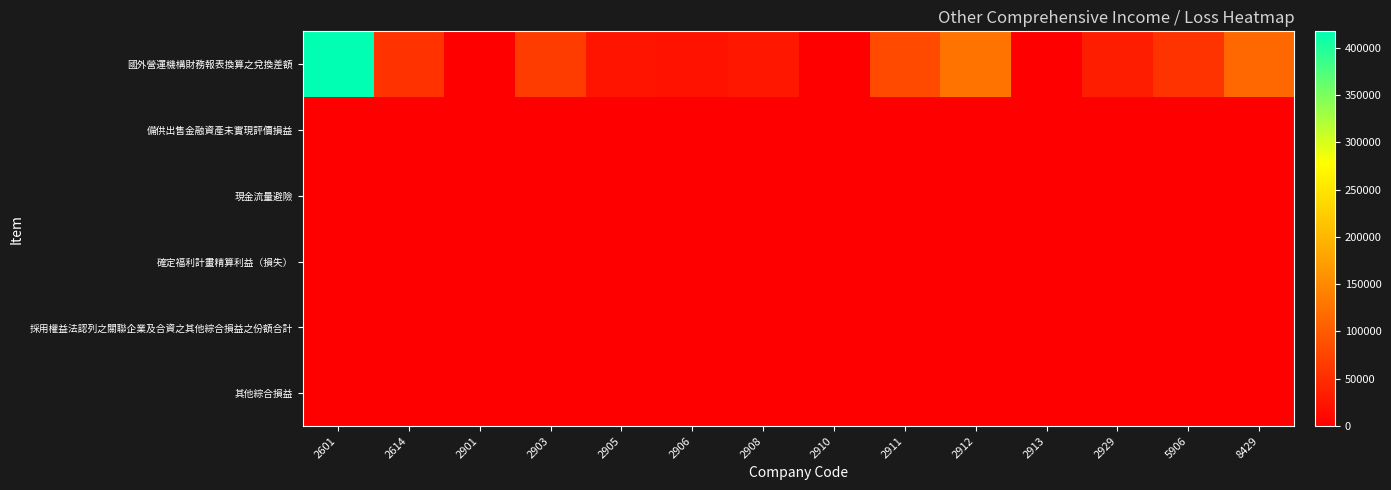

At 2903, list the series in order from largest to smallest.

國外營運機構財務報表換算之兌換差額, 備供出售金融資產未實現評價損益, 現金流量避險, 確定福利計畫精算利益（損失）, 採用權益法認列之關聯企業及合資之其他綜合損益之份額合計, 其他綜合損益